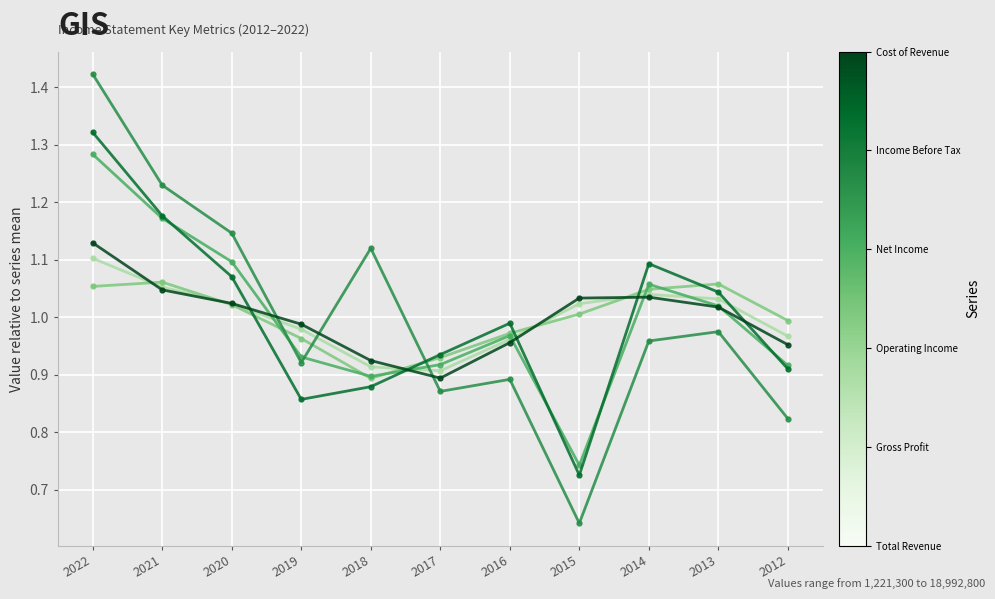

At which category is the sum across all series the highest?

2022